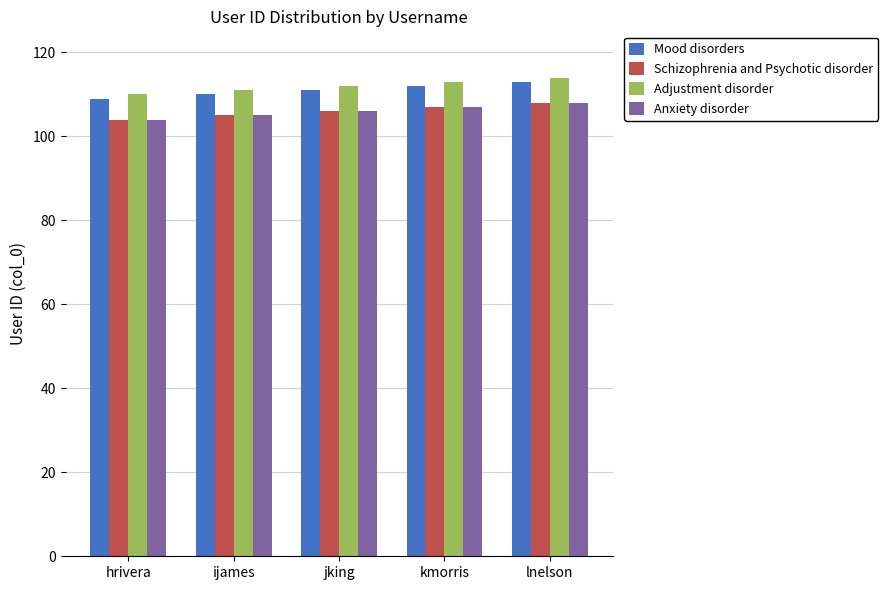

What is the total value across all series at kmorris?

439